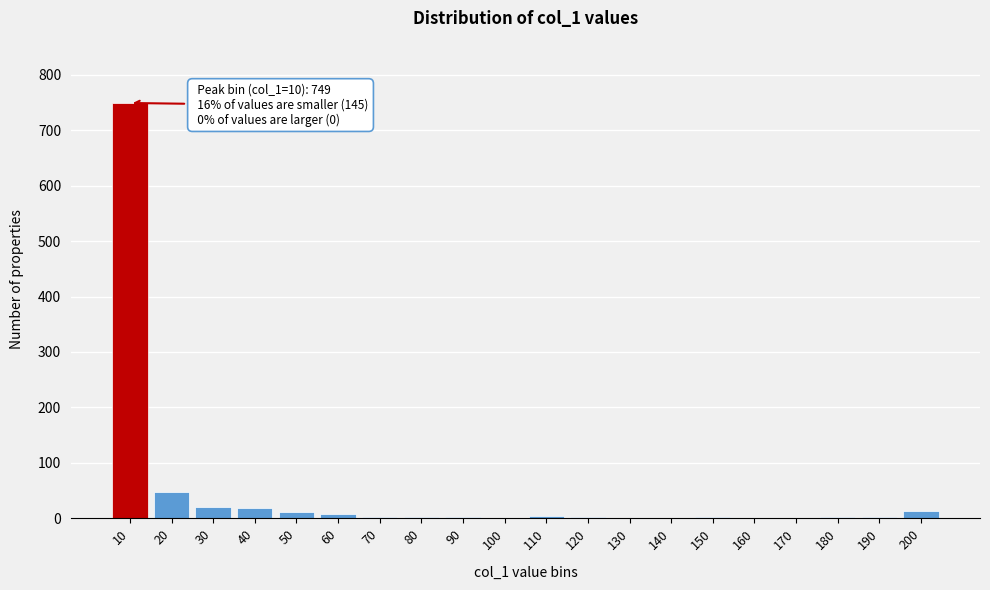

At which label is the value closest to 374?

20